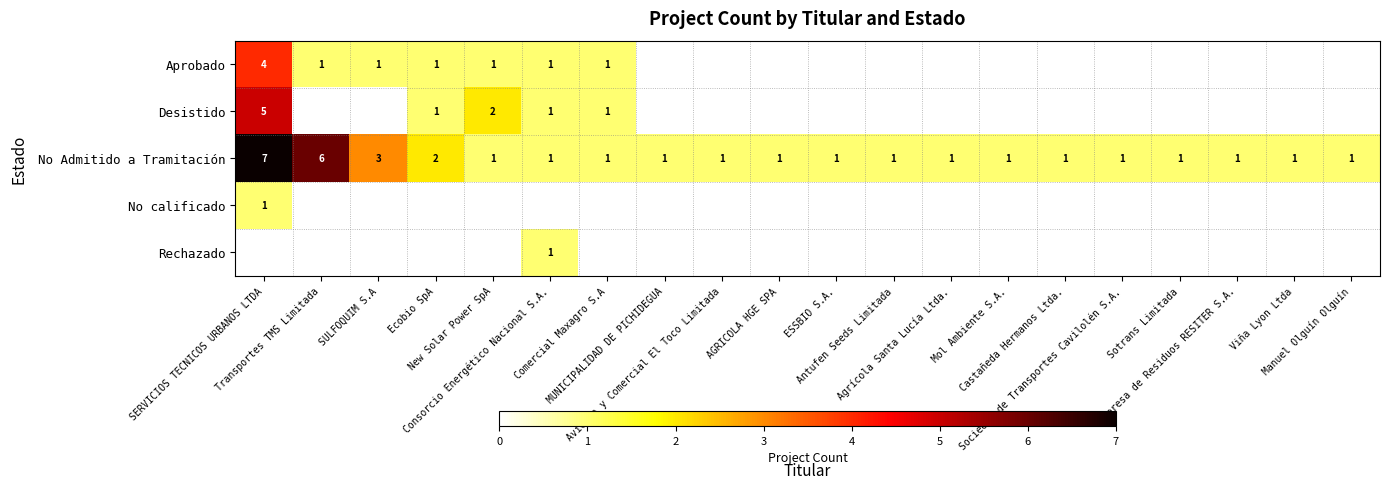

At which category does the chart reach its peak across all series?

SERVICIOS TECNICOS URBANOS LTDA